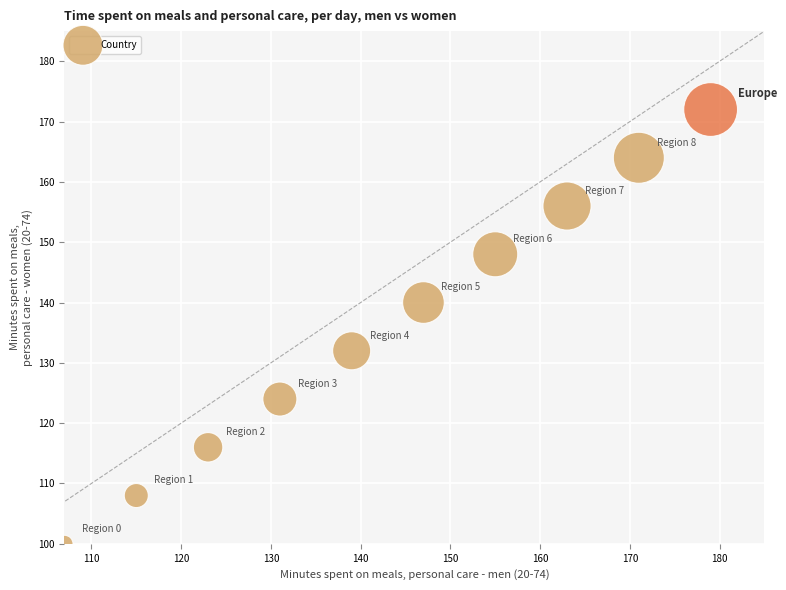

What is the range of X values (max minus min)?

72